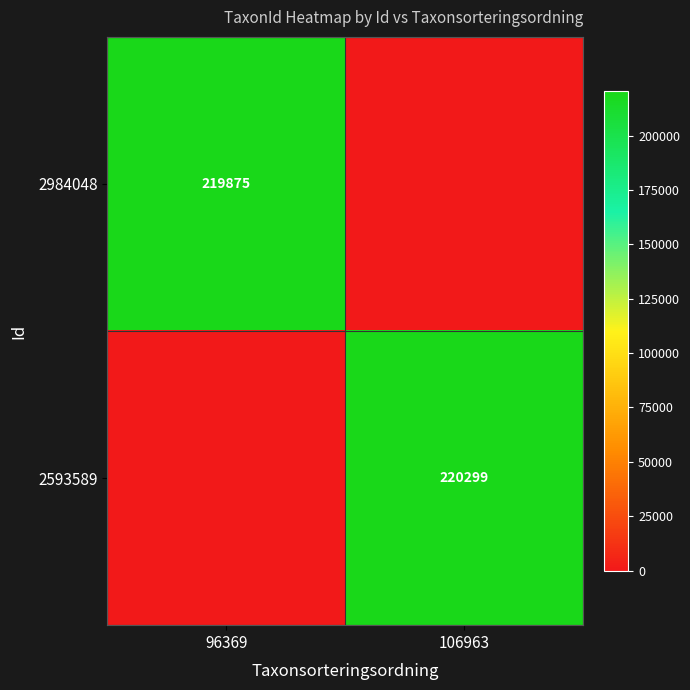

What is the spread (max minus min) of values at 96369?

219875